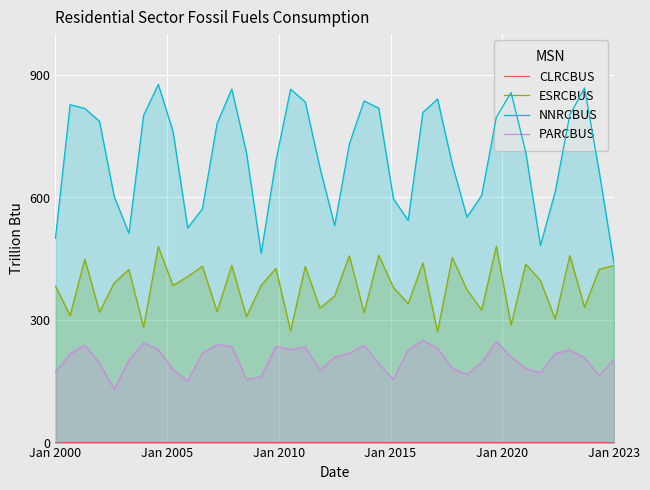

Reading right to left, list all the values displayed in this chart.

CLRCBUS: 0.0	0.0	0.0	0.0	0.0	0.0	0.0	0.0	0.0	0.0	0.0	0.0	0.0	0.0	0.0	0.0	0.0	0.0	0.0	0.0	0.0	0.0	0.0	0.0	0.0	0.0	0.0	0.0	0.0	0.0	0.0	0.0	0.0	0.0	0.0	0.0	0.0	0.0	0.0
ESRCBUS: 433.6	424.2	331.2	458.0	302.1	396.7	436.9	287.8	480.5	324.6	374.0	453.0	271.7	439.8	340.0	379.5	458.4	317.9	457.2	359.0	329.1	430.7	273.6	426.4	384.7	308.1	434.0	320.7	431.5	406.3	384.5	480.0	282.5	423.7	391.0	319.4	449.2	311.2	383.2
NNRCBUS: 439.7	662.4	868.1	802.2	613.9	482.6	710.8	856.9	796.4	605.1	551.8	681.7	841.2	808.1	543.9	596.6	818.6	836.3	731.2	531.1	672.4	833.7	865.3	689.6	463.3	709.4	865.7	781.4	572.1	525.4	761.9	877.0	801.1	512.3	602.5	786.5	818.0	827.1	500.1
PARCBUS: 203.6	164.4	208.0	226.3	218.1	170.4	181.4	209.8	247.7	195.5	166.6	181.8	231.6	250.1	227.3	154.2	193.7	238.0	218.5	208.8	177.1	234.1	227.6	235.5	161.2	154.8	235.0	239.6	218.9	150.5	178.6	227.5	244.2	201.8	130.5	194.6	238.4	216.8	171.9